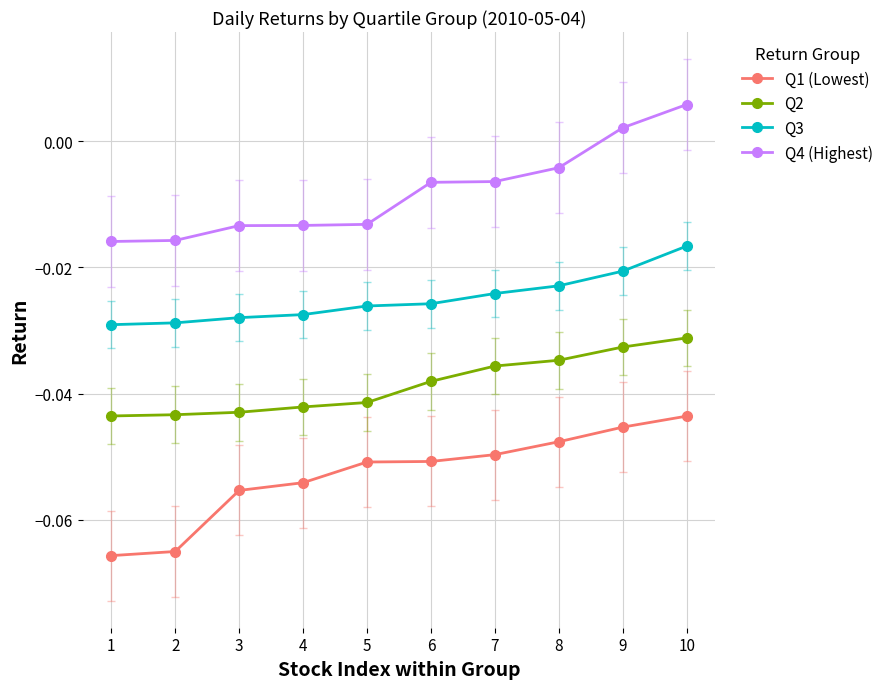

True or false: Q4 (Highest) and Q3 cross at least once.

False